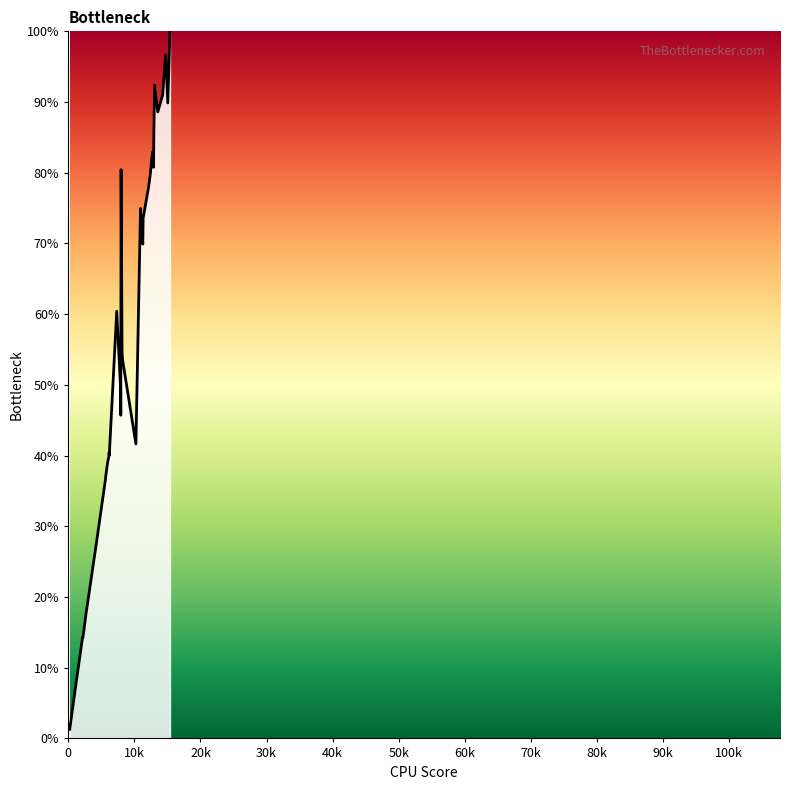

What is the maximum value shown in the chart?

100.0